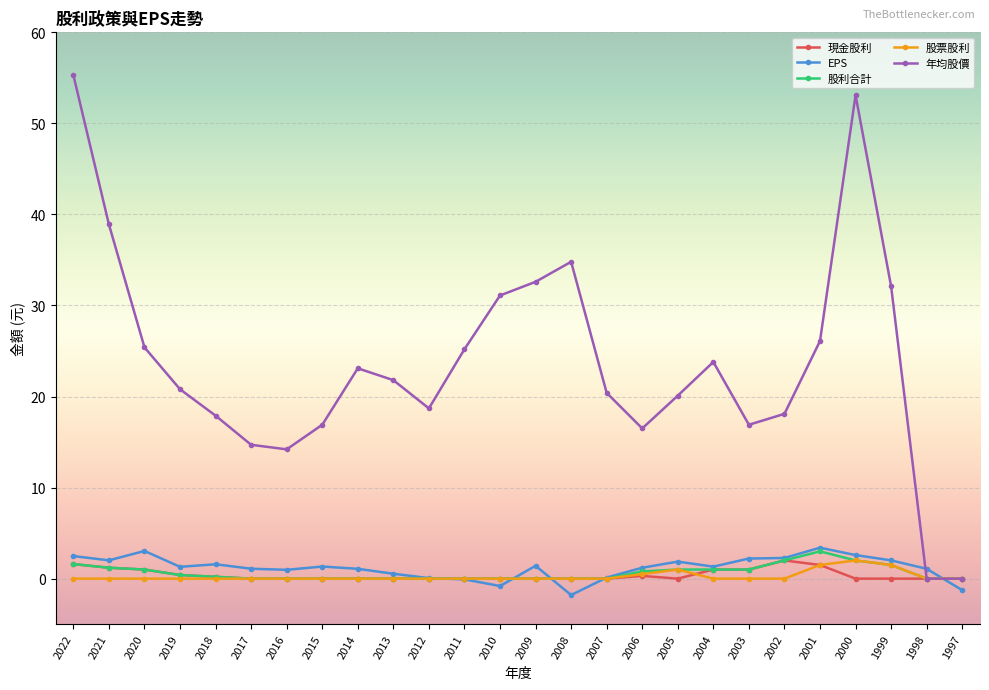

What is the value of the 股利合計 point at the 1st from the left?

1.6